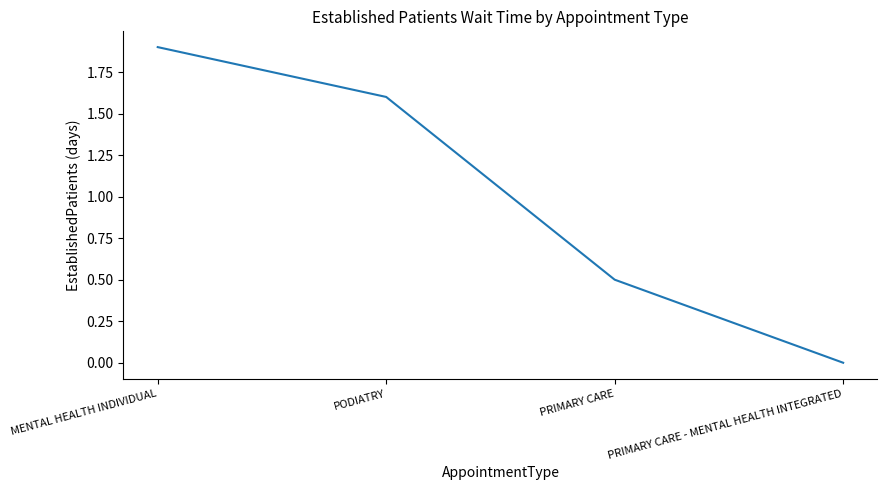

How many values are between 0 and 1?

2